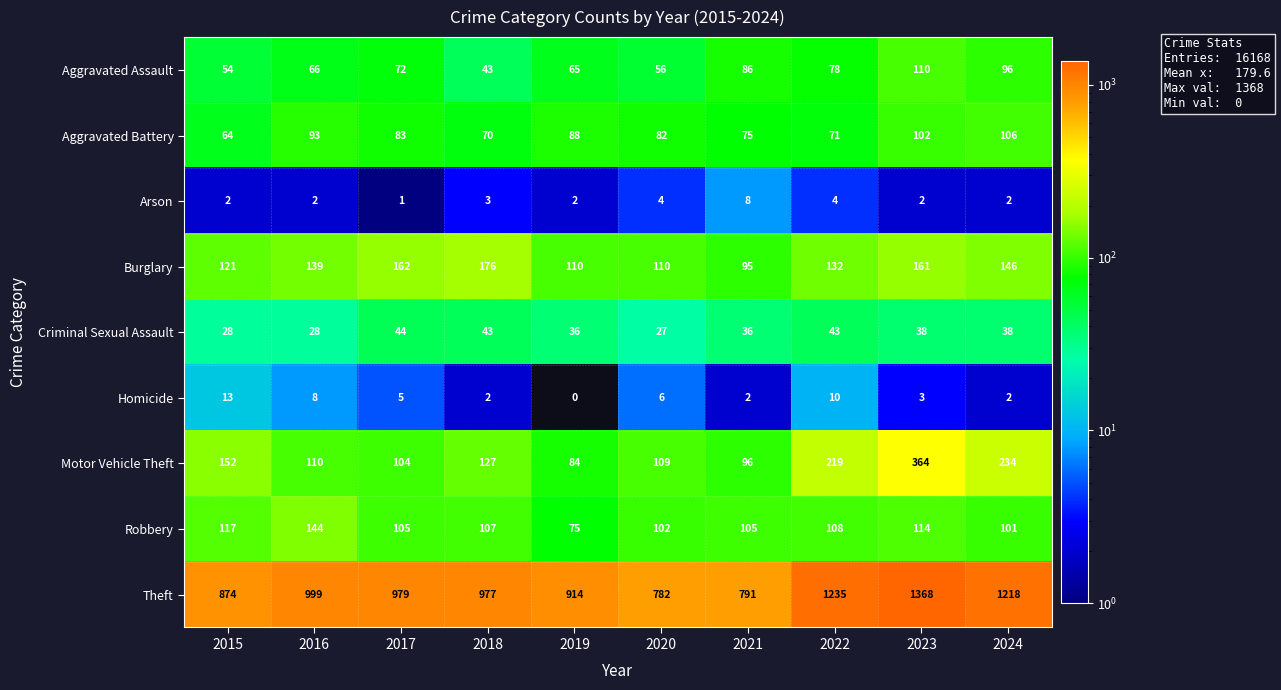

What is the average value of the Aggravated Battery series?

83